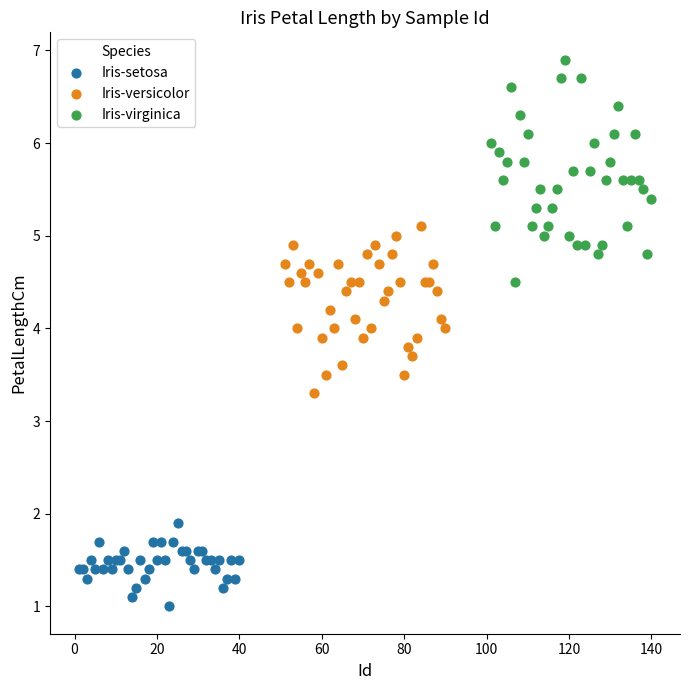

Which series has the largest Y range (max minus min)?

Iris-virginica